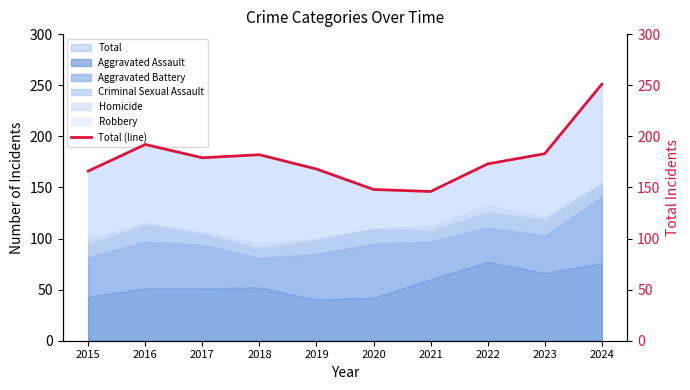

Reading left to right, extract all data points from this chart.

166	192	179	182	168	148	146	173	183	251